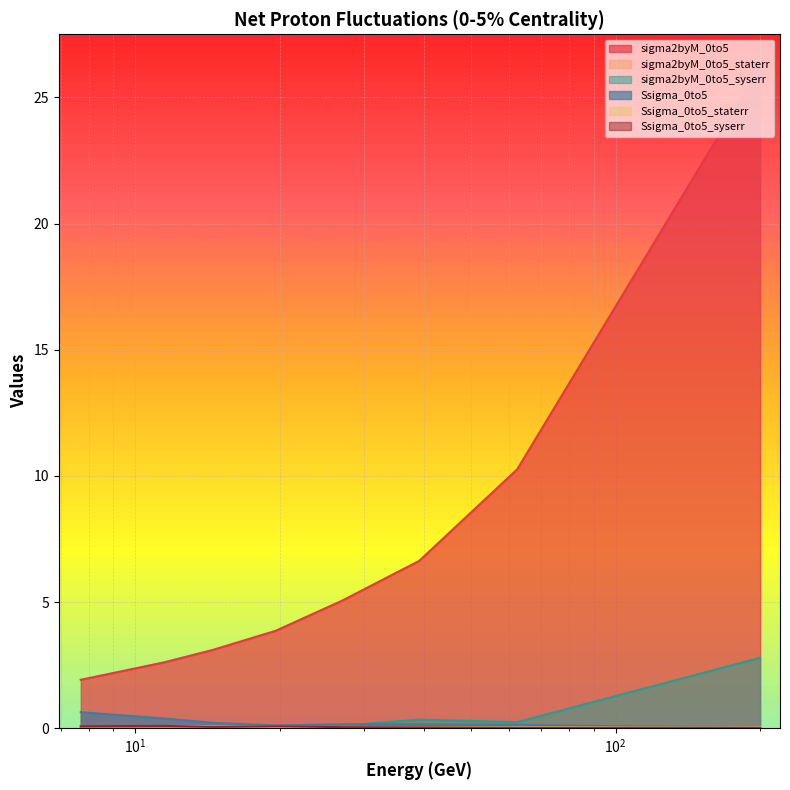

Reading left to right, list all the values displayed in this chart.

sigma2byM_0to5: 1.9	2.6	3.1	3.9	5.1	6.6	10.3	26.2
sigma2byM_0to5_staterr: 0.0	0.0	0.0	0.0	0.0	0.0	0.0	0.0
sigma2byM_0to5_syserr: 0.0	0.1	0.1	0.1	0.1	0.3	0.2	2.8
Ssigma_0to5: 0.6	0.4	0.2	0.1	0.2	0.2	0.1	0.0
Ssigma_0to5_staterr: 0.1	0.1	0.1	0.1	0.0	0.0	0.1	0.0
Ssigma_0to5_syserr: 0.1	0.1	0.1	0.1	0.0	0.0	0.0	0.0